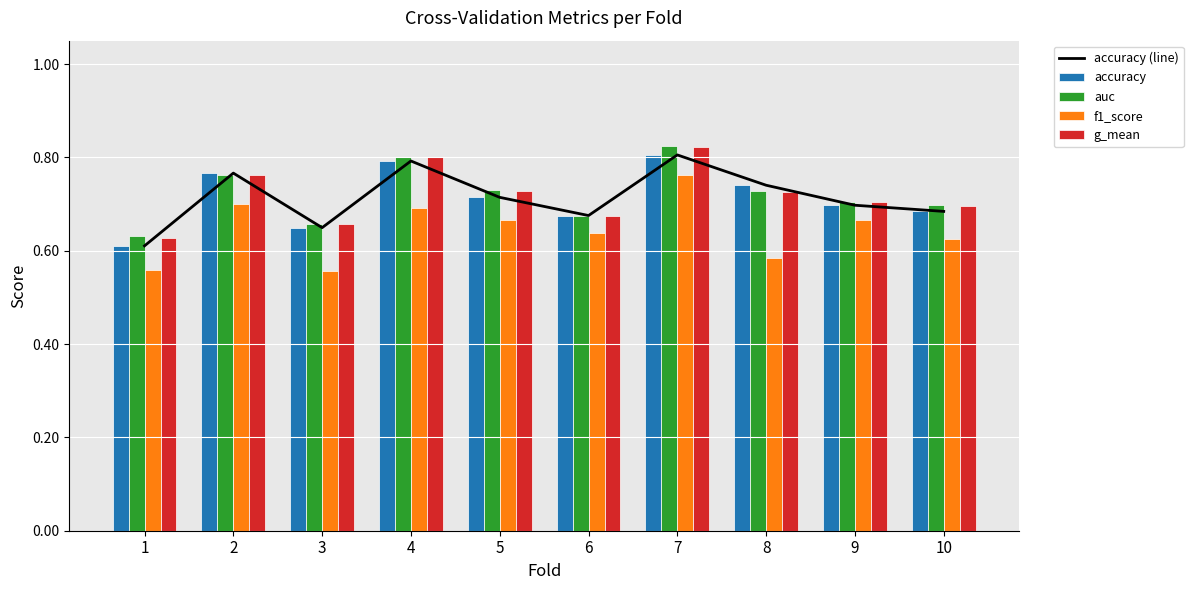

What is the sum of all auc values?

7.2